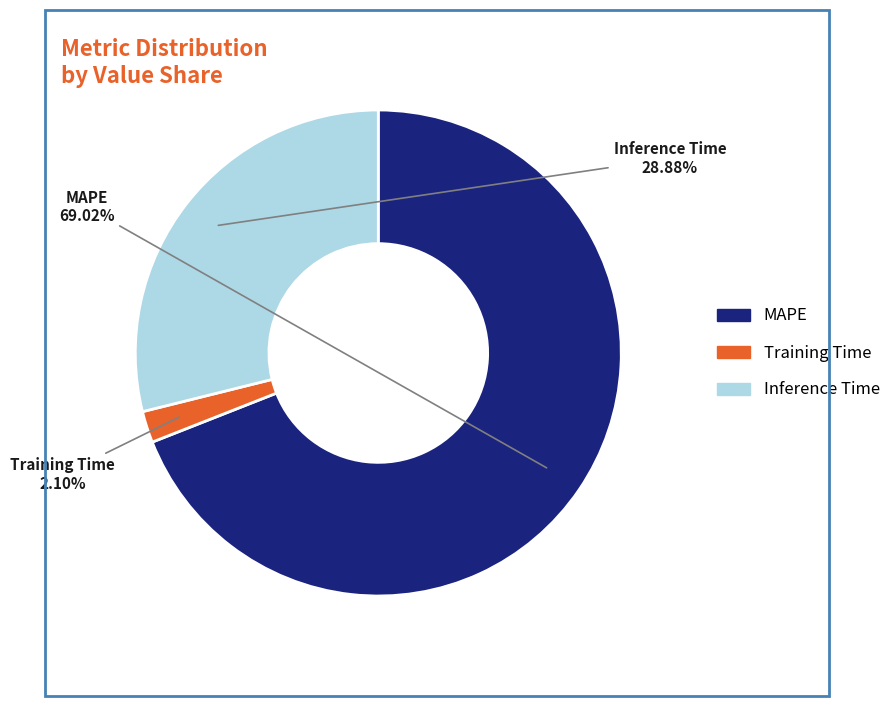

Combined, do MAPE and Training Time account for over 50%?

Yes